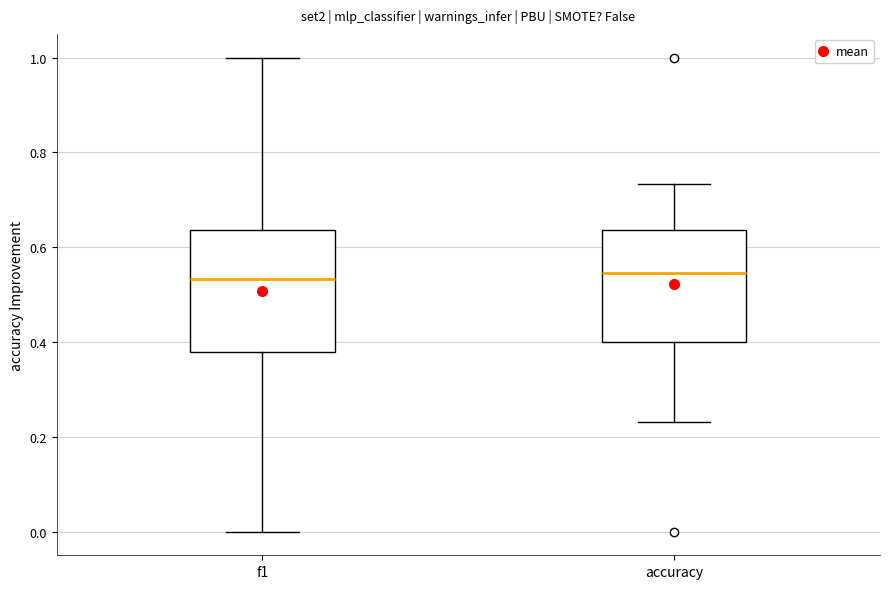

Reading left to right, transcribe this box plot: for each box, give where its median line is, the range the box spans, and where its two whiskers end, as read against the y-axis. The values are not printed on the chart, so give them approximately, as read against the axis.

f1: median 0.54, box 0.38 to 0.64, whiskers 0.00 to 1.00
accuracy: median 0.54, box 0.40 to 0.64, whiskers 0.24 to 0.74